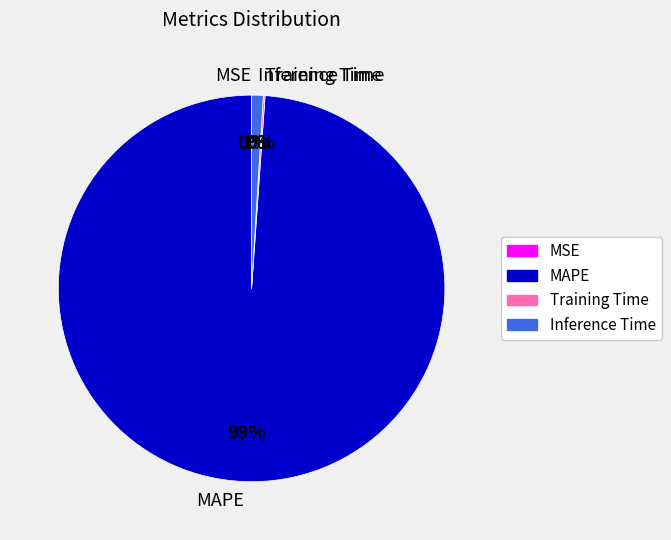

Do MAPE and Inference Time together represent more than half of the pie?

Yes